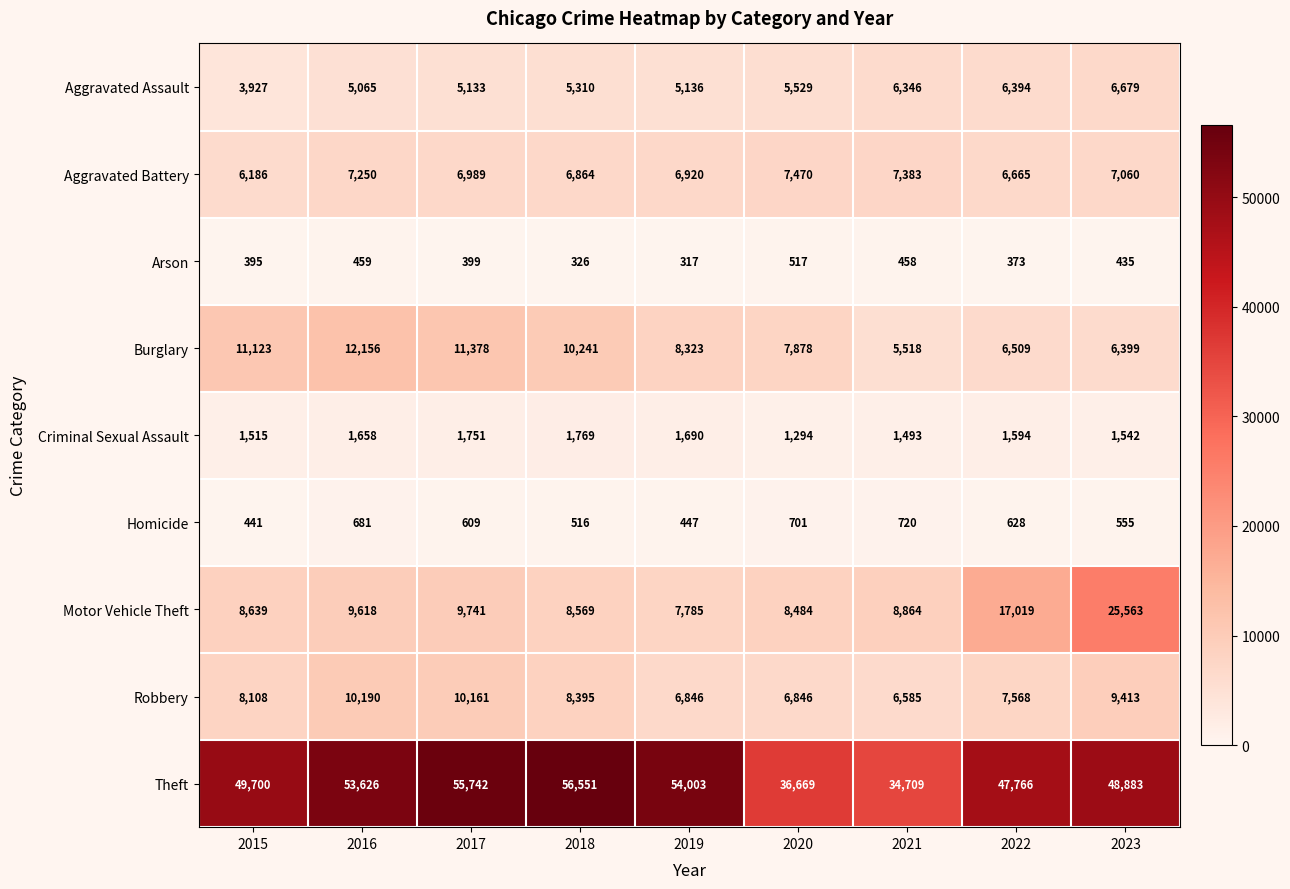

What is the difference between the Aggravated Battery values at 2016 and 2021?

133